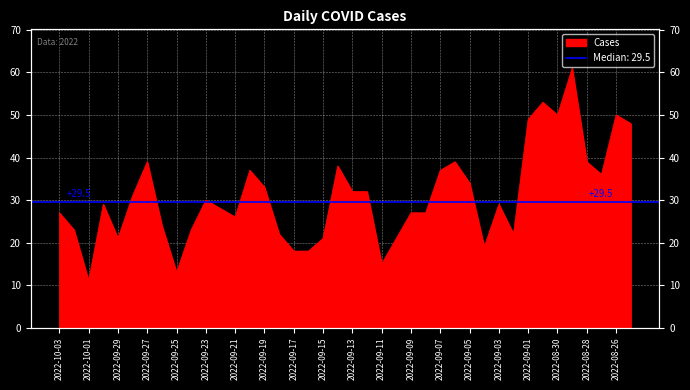

What is the change in value from 2022-09-22 to 2022-09-05?

+6